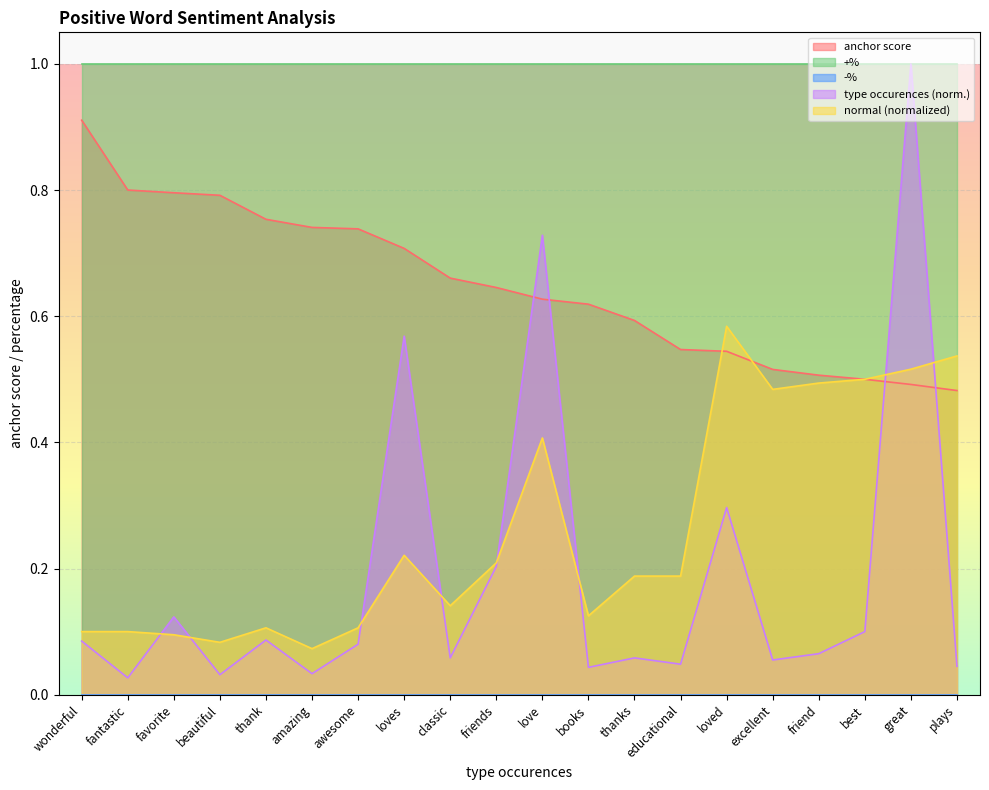

Which series ends up on top after the final intersection of anchor score and type occurences?

anchor score